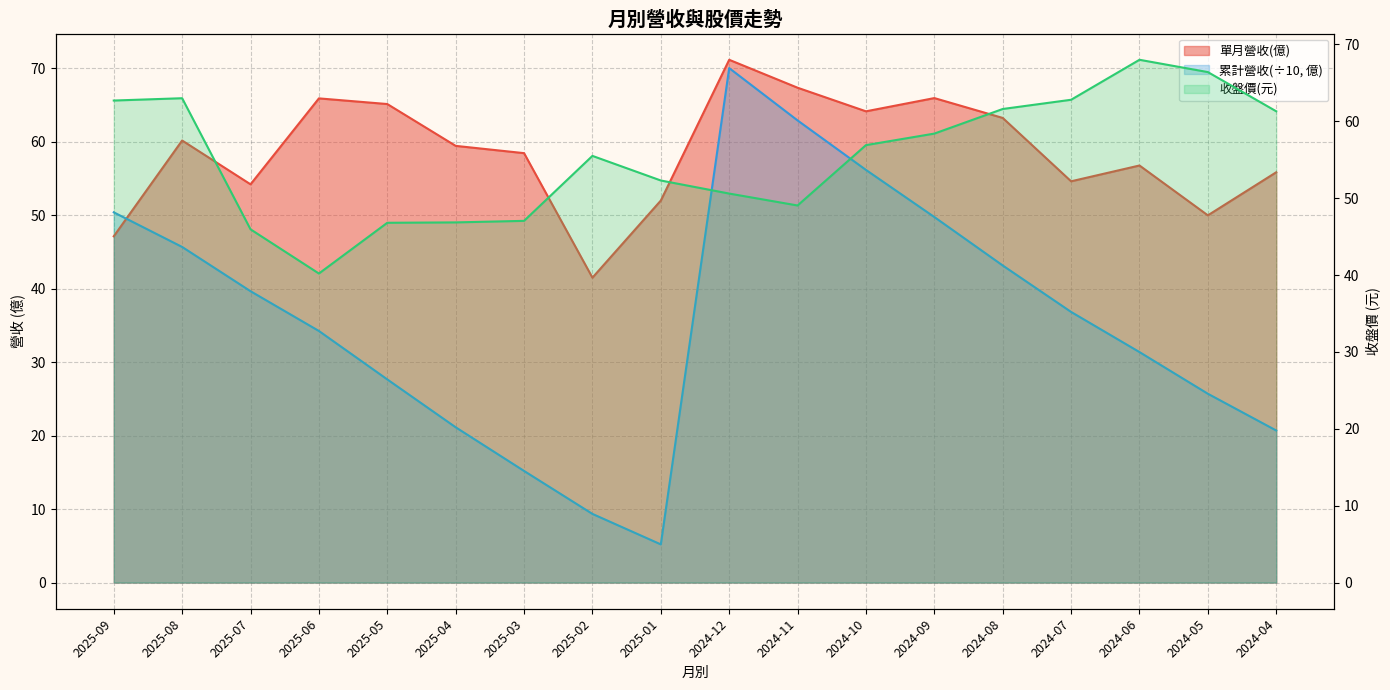

Count the number of categories in the chart.

18